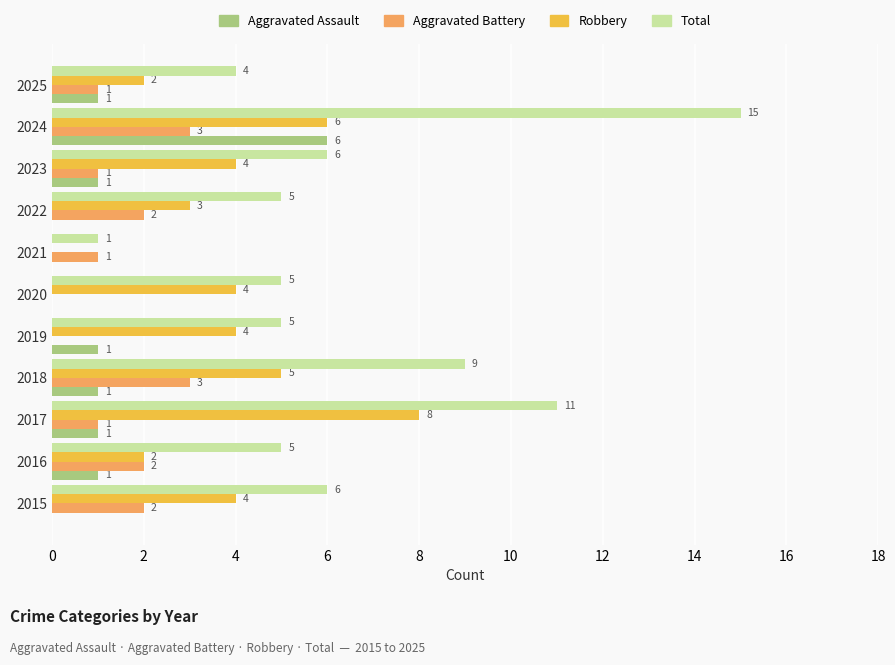

Which series changed the most between 2015 and 2016?

Robbery